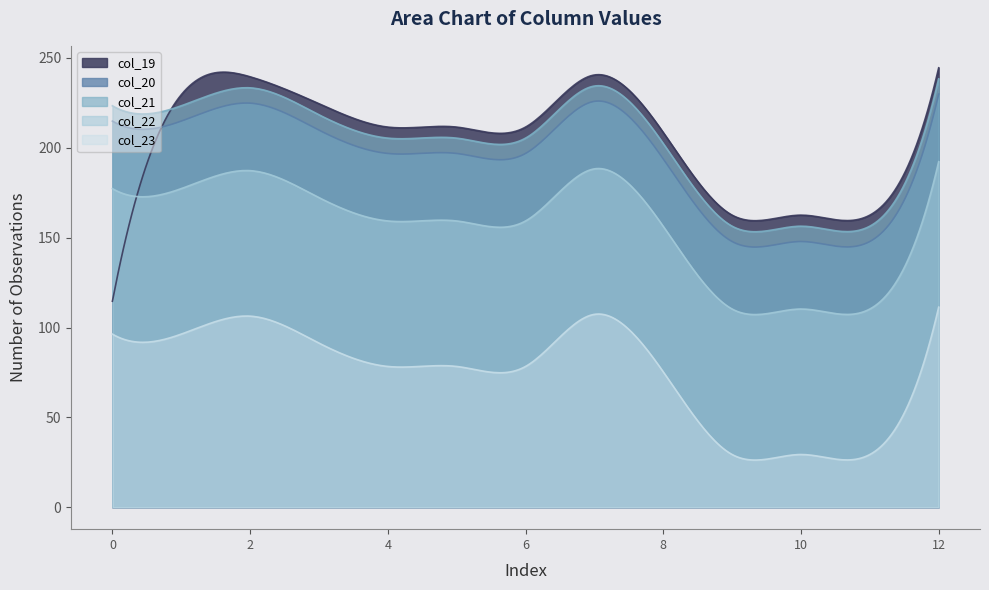

True or false: col_19 has a value of 162.5 at 11.

True